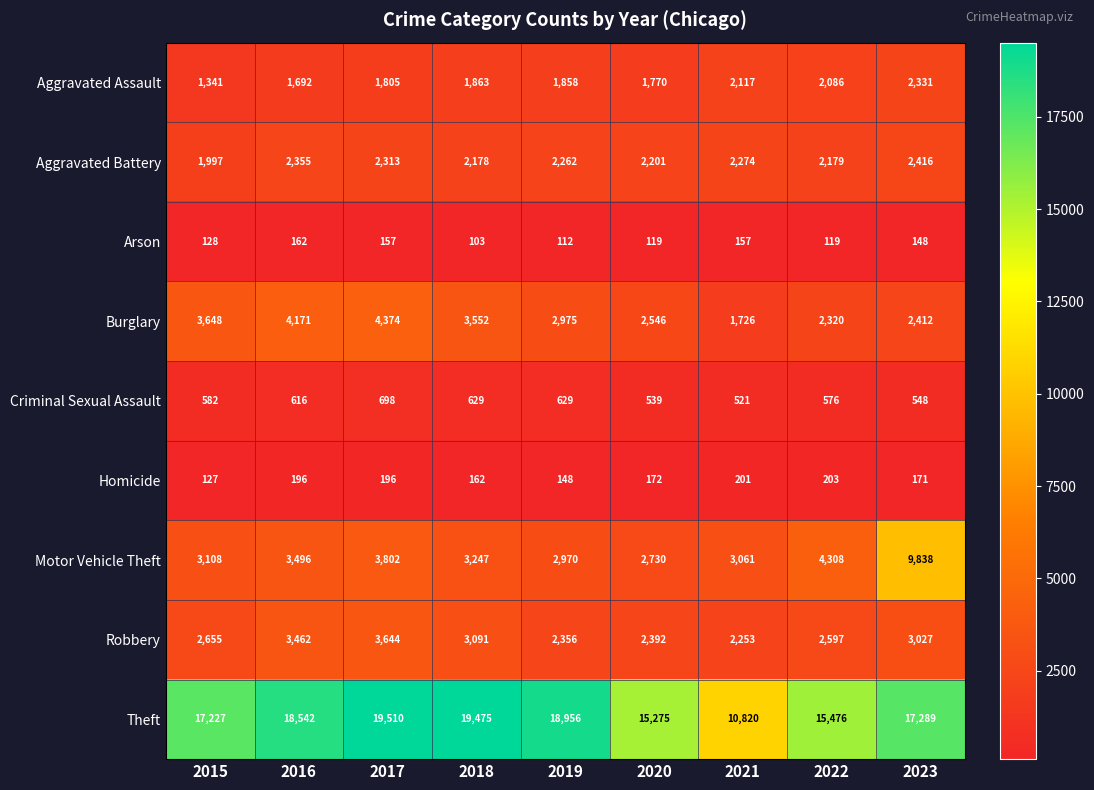

Is the value of Theft at 2021 greater than the value of Burglary at 2018?

Yes